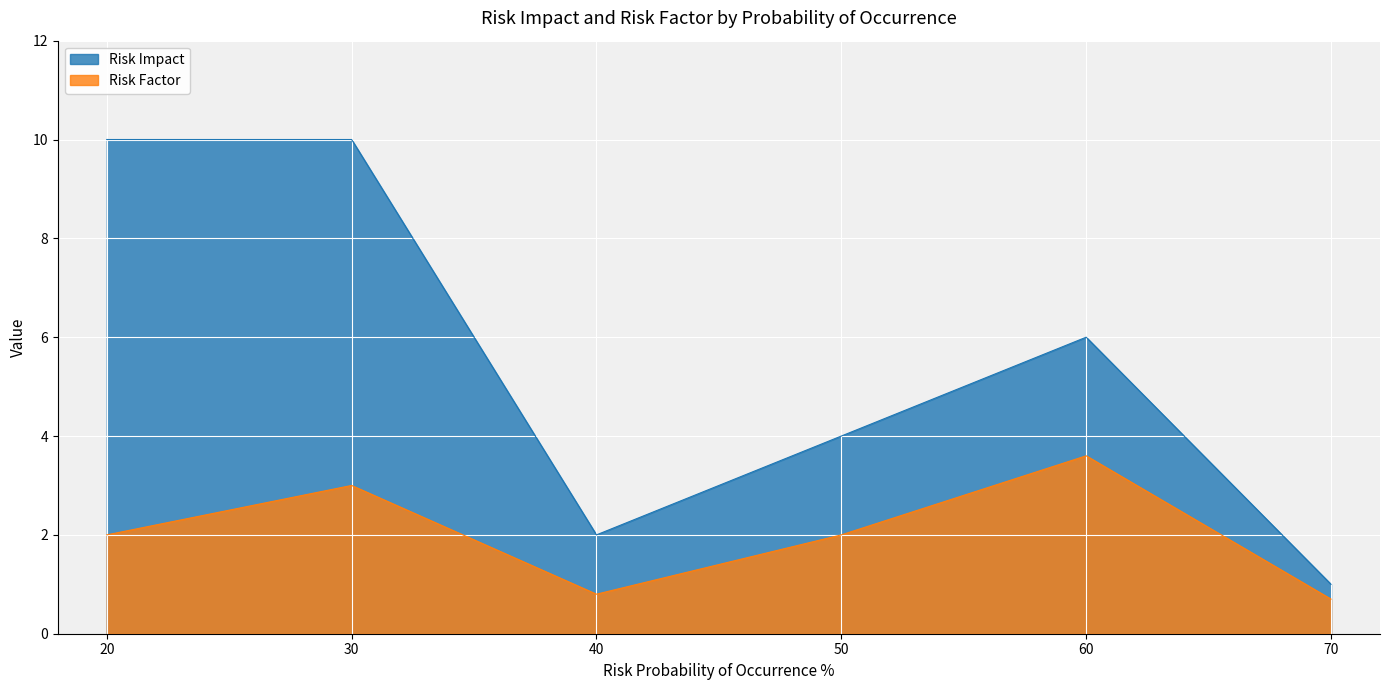

True or false: Risk Factor and Risk Impact cross at least once.

False